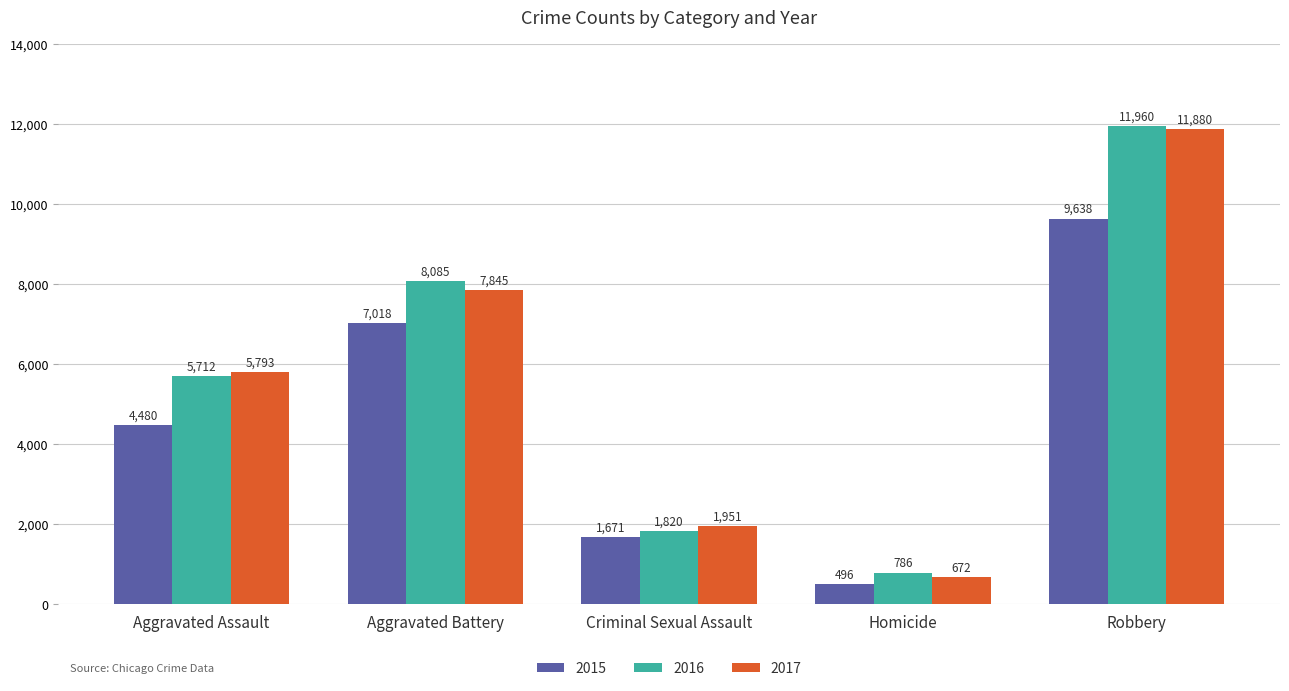

Between Aggravated Battery and Homicide, which series saw the biggest shift?

2016